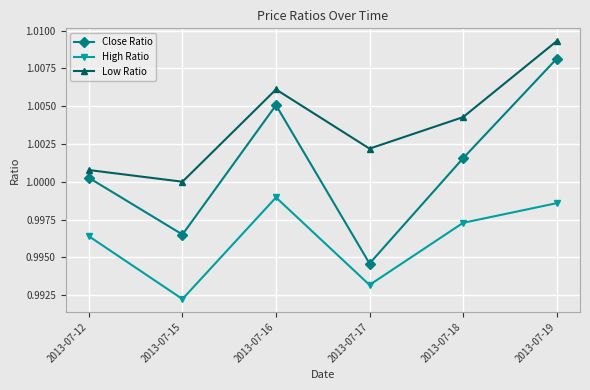

Which category has the lowest value across all series?

2013-07-15